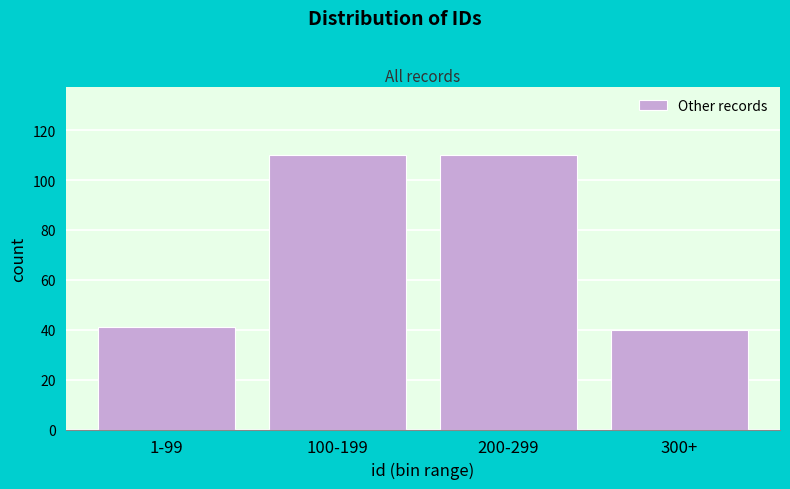

Reading right to left, extract all data points from this chart.

40	110	110	41